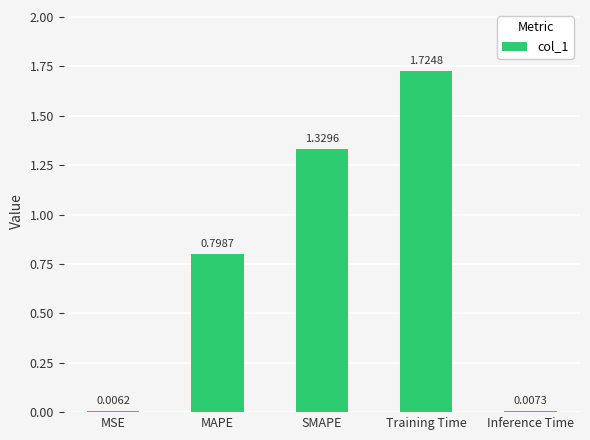

What is the label of the 4th bar from the left?

Training Time